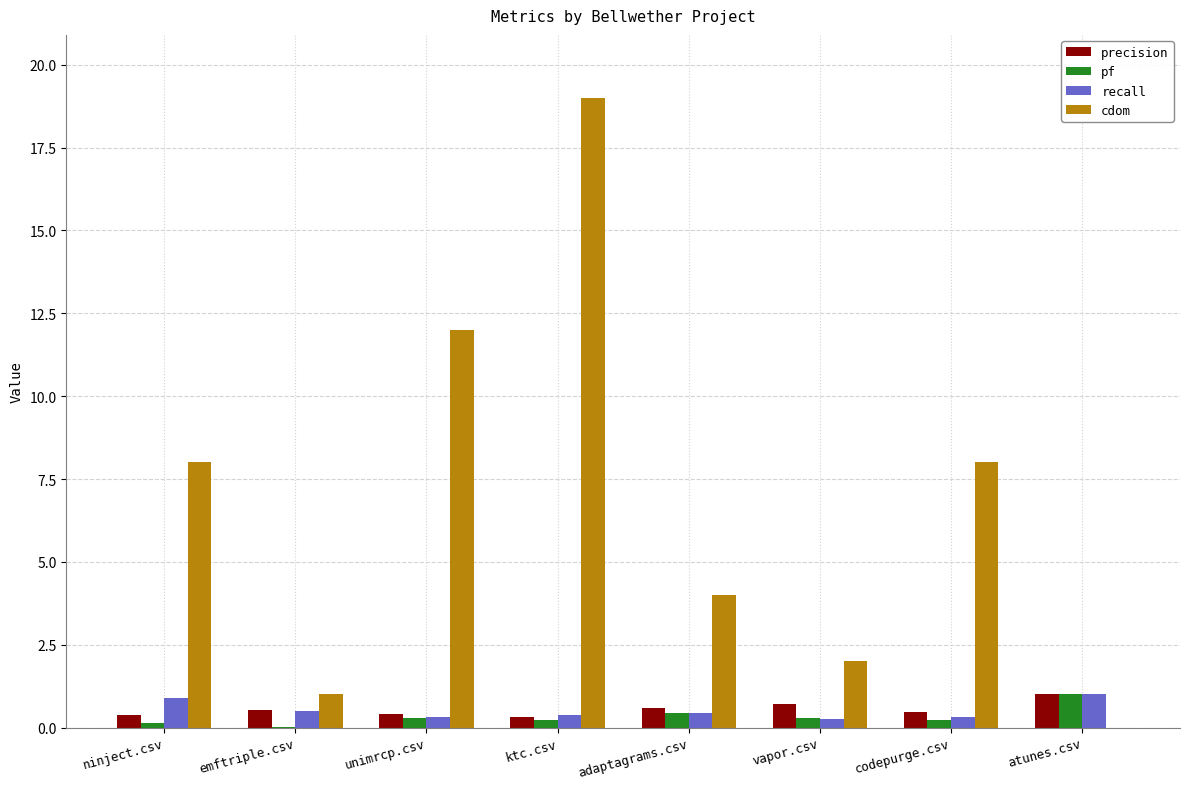

What is the approximate value of recall at atunes.csv?

1.0